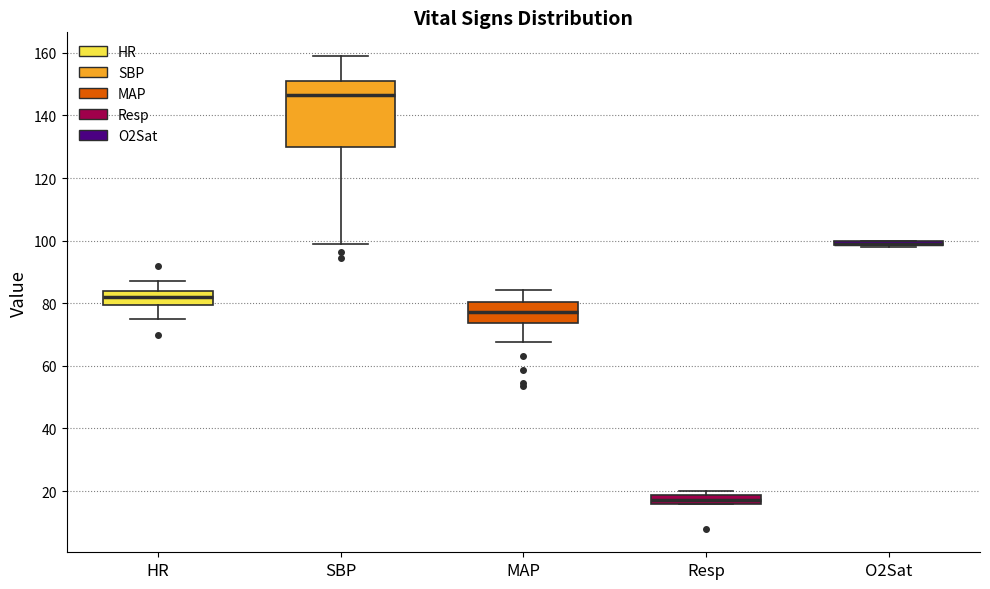

Comparing the boxes themselves (not the whiskers), which one is the tallest?

SBP